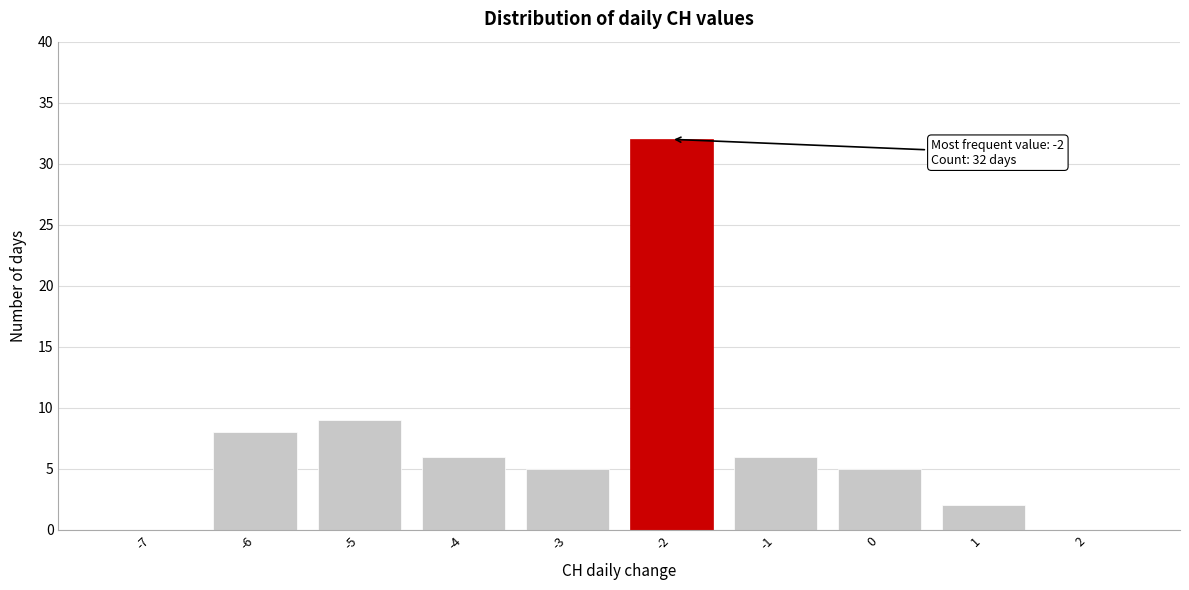

Reading left to right, extract all data points from this chart.

-7=0	-6=8	-5=9	-4=6	-3=5	-2=32	-1=6	0=5	1=2	2=0